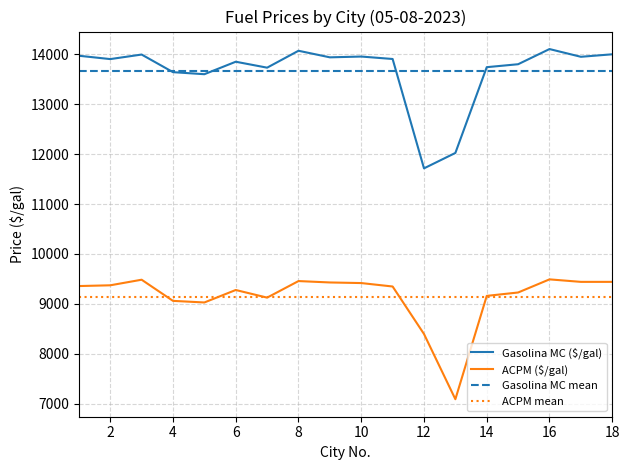

What is the difference between the second highest and second lowest values in the ACPM ($/gal) series?

1088